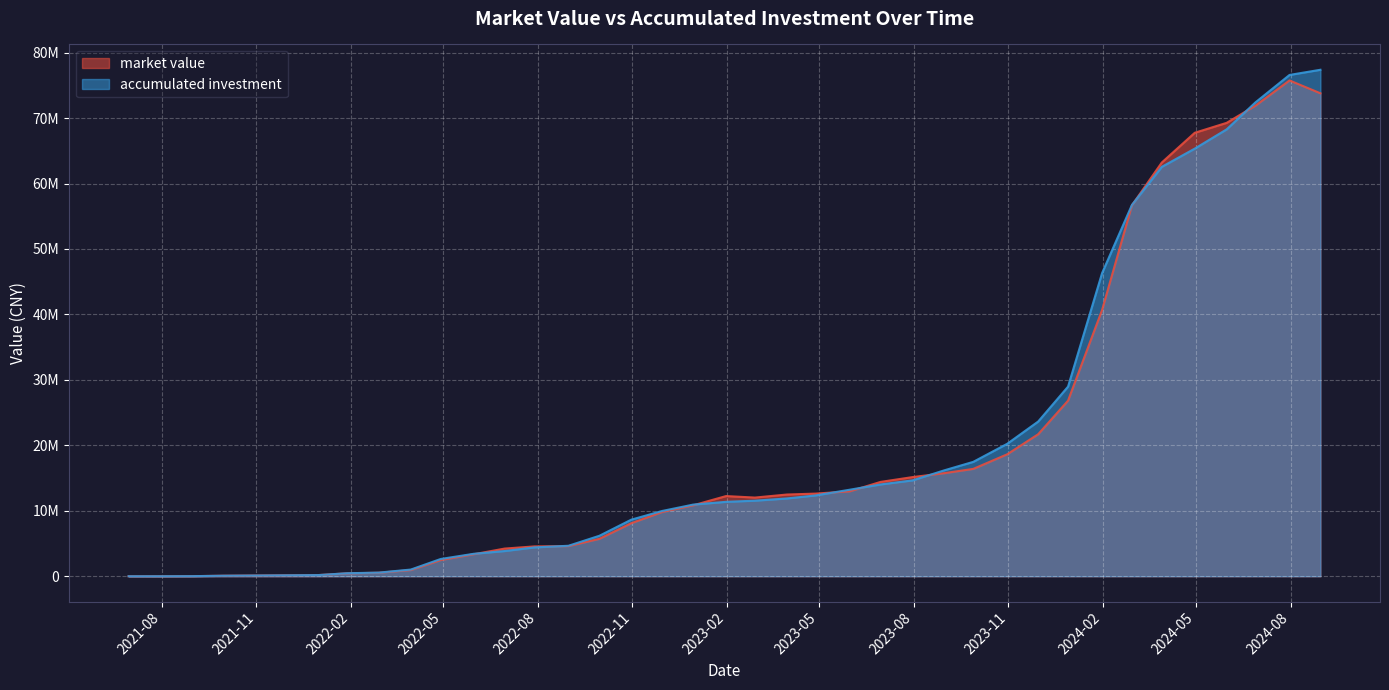

List the labels in order of accumulated investment value, smallest first.

2021-06-30, 2021-07-30, 2021-08-31, 2021-09-30, 2021-10-29, 2021-11-30, 2021-12-31, 2022-01-28, 2022-02-28, 2022-03-31, 2022-04-29, 2022-05-31, 2022-06-30, 2022-07-29, 2022-08-31, 2022-09-30, 2022-10-31, 2022-11-30, 2022-12-30, 2023-01-31, 2023-02-28, 2023-03-31, 2023-04-28, 2023-05-31, 2023-06-30, 2023-07-31, 2023-08-31, 2023-09-28, 2023-10-31, 2023-11-30, 2023-12-29, 2024-01-31, 2024-02-29, 2024-03-29, 2024-04-30, 2024-05-31, 2024-06-28, 2024-07-31, 2024-08-30